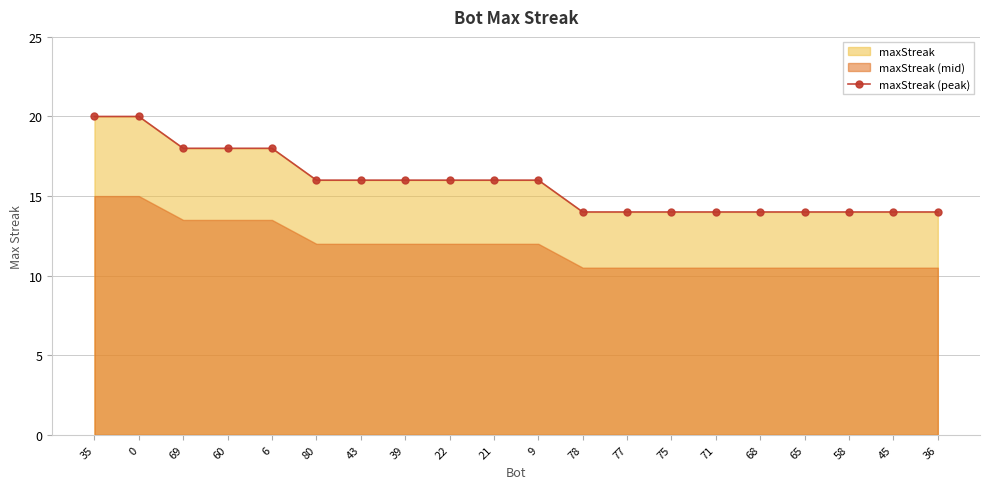

Is it true that the value at 71 is 14?

True